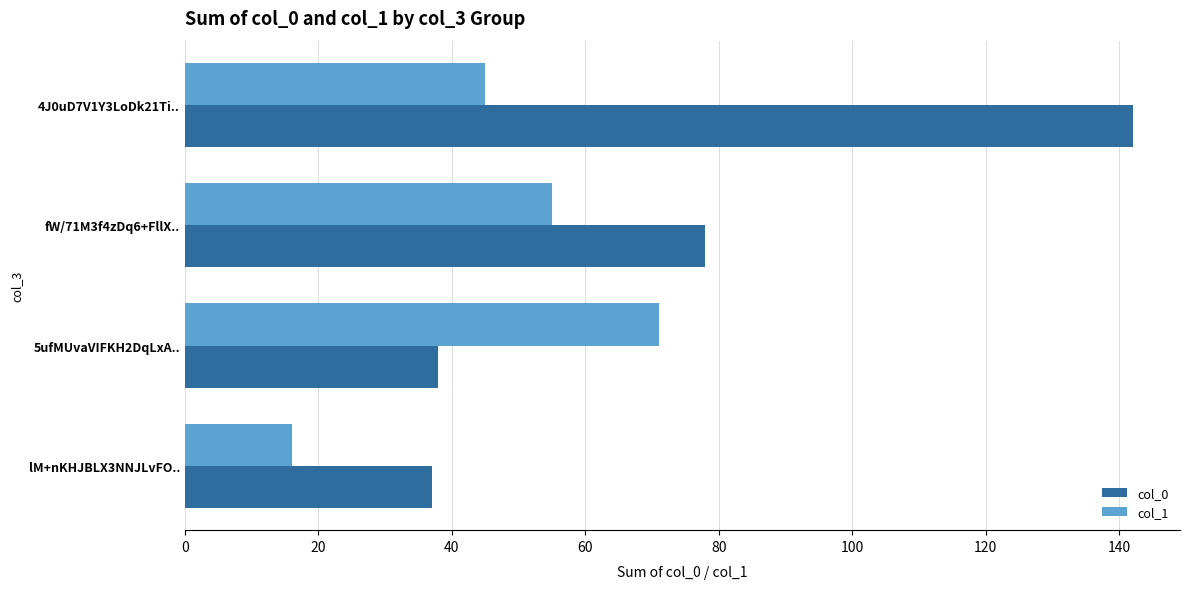

Rank the series by their average value, from lowest to highest.

col_1, col_0